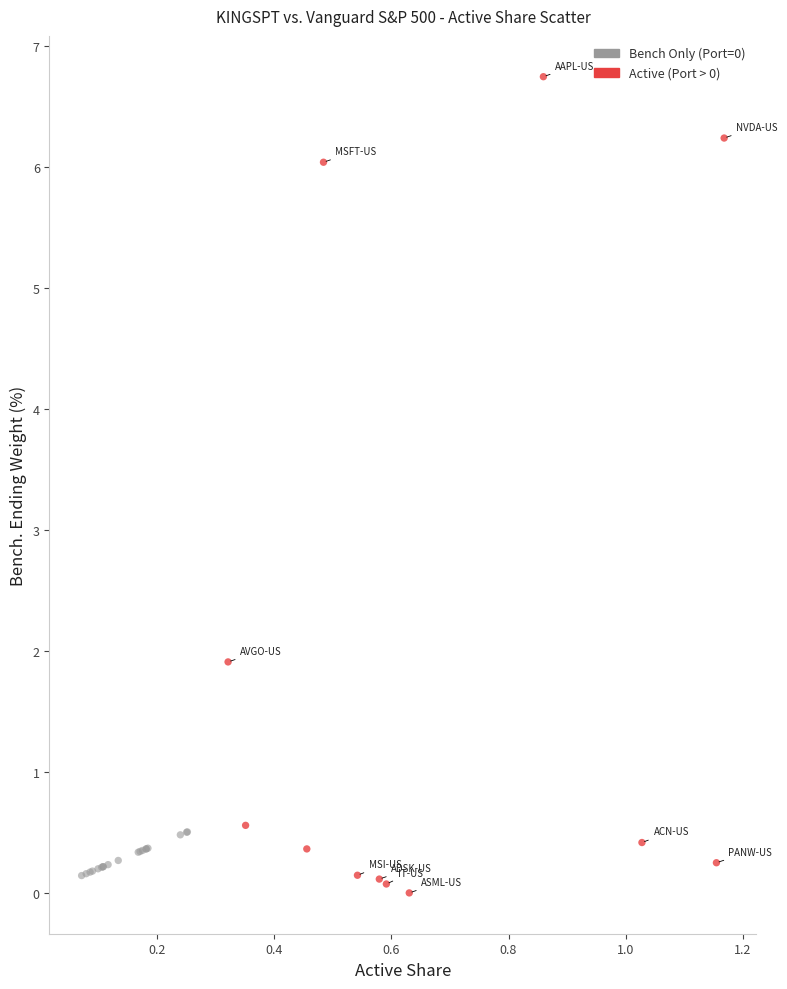

Which series contains the highest Y value?

Active (Port > 0)